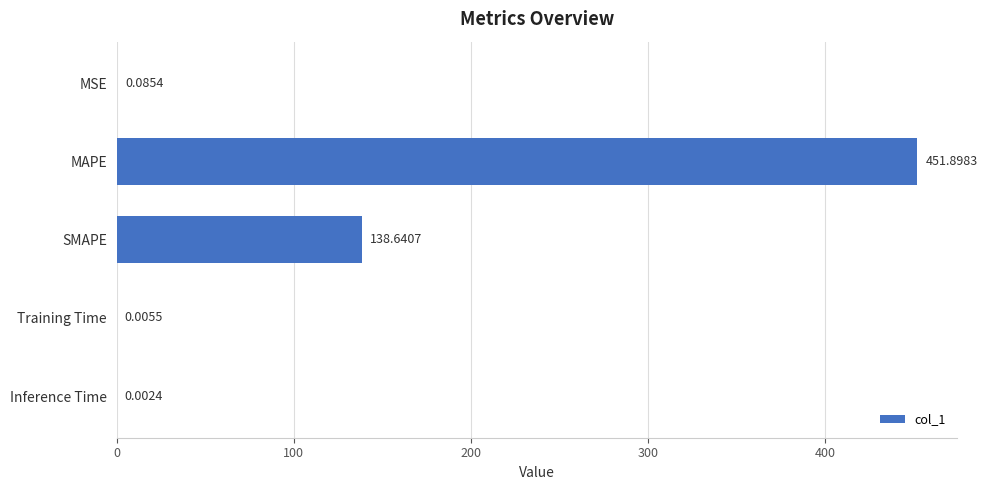

How many distinct data groups are displayed?

1